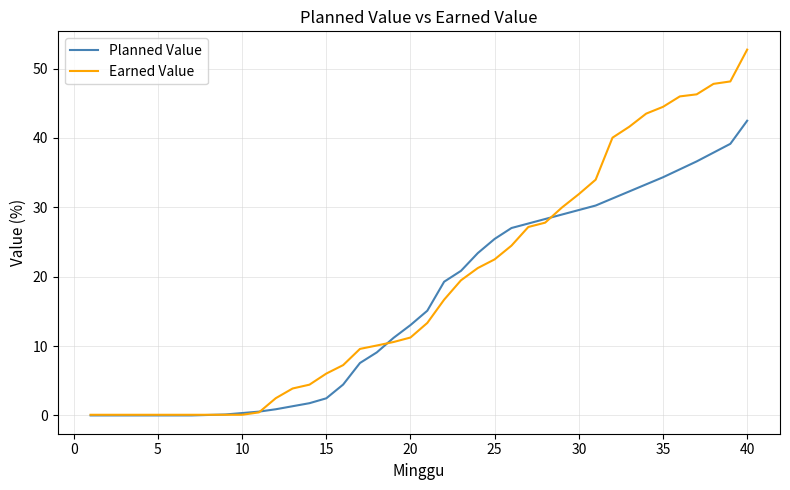

What is the maximum value shown in the chart?

52.7